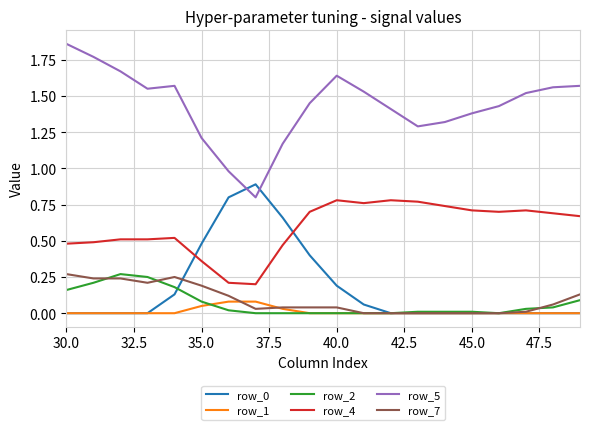

How many intersections are there between row_0 and row_4?

2